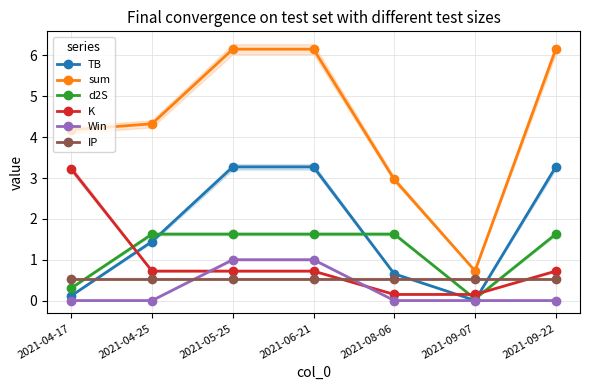

Is it true that TB equals 4.9 at 2021-06-21?

False